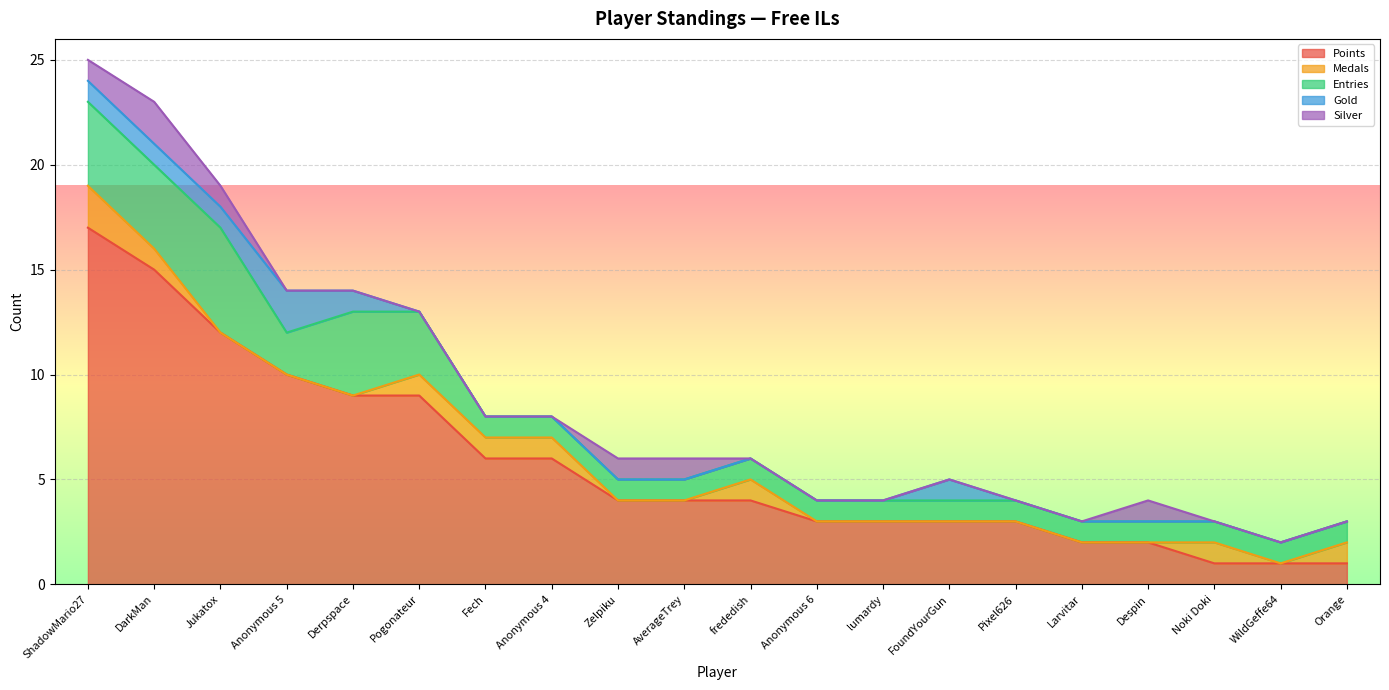

What position from the right is Pixel626?

6